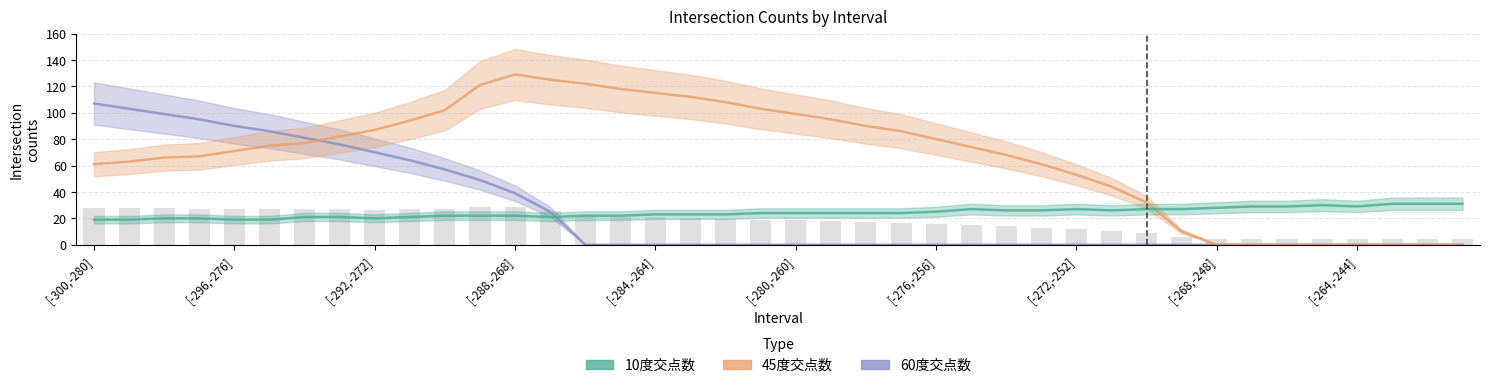

Is the value of 60度交点数 at [-264,-244] greater than the value of 45度交点数 at 11?

No